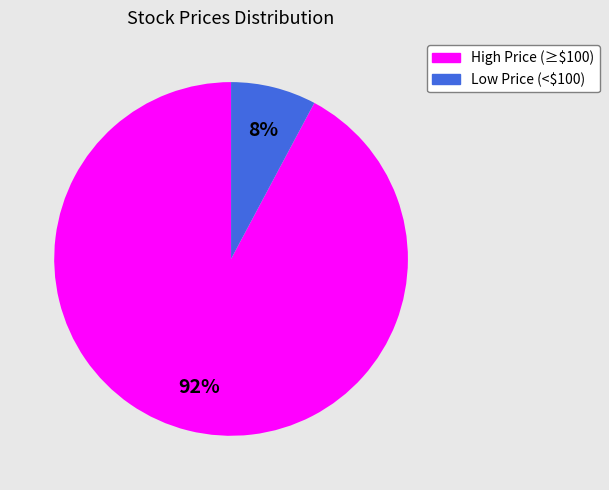

Does any single category account for the majority?

Yes